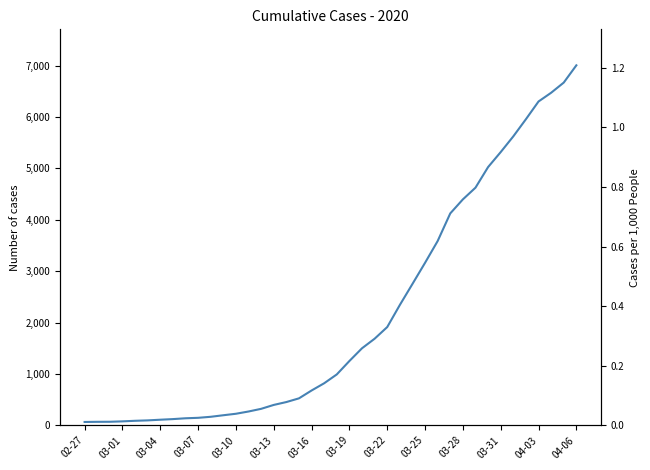

What is the total value across all series at 16?

452.1